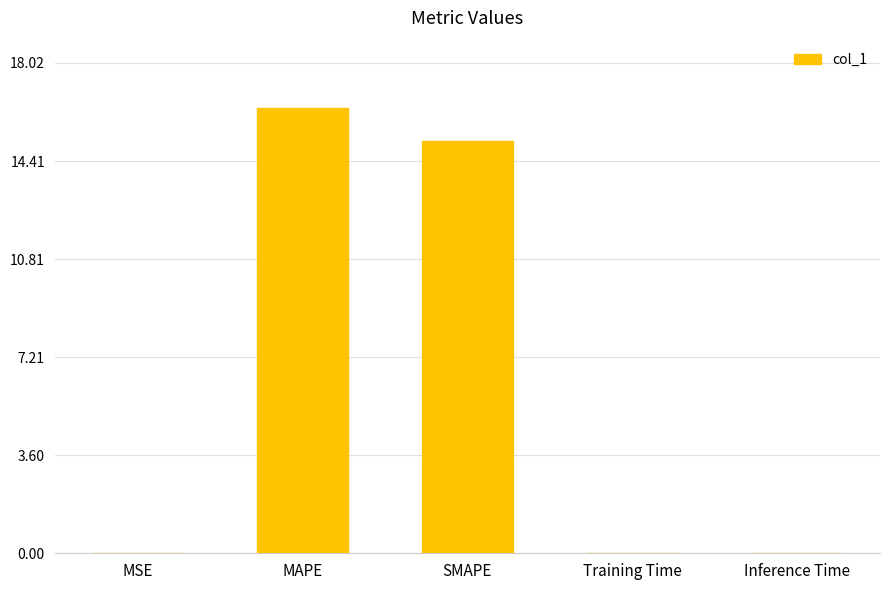

Are the bars horizontal?

No